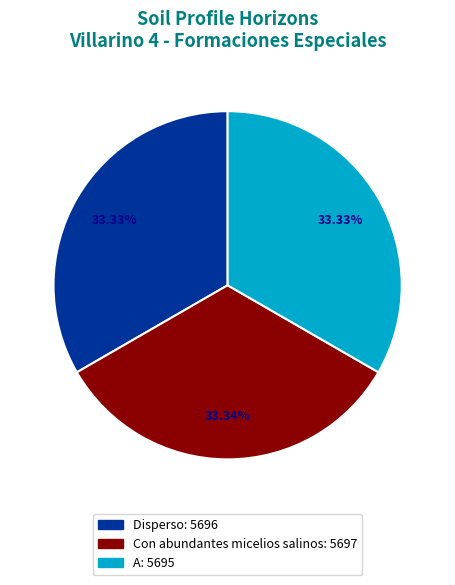

Is Disperso the majority of the pie?

No